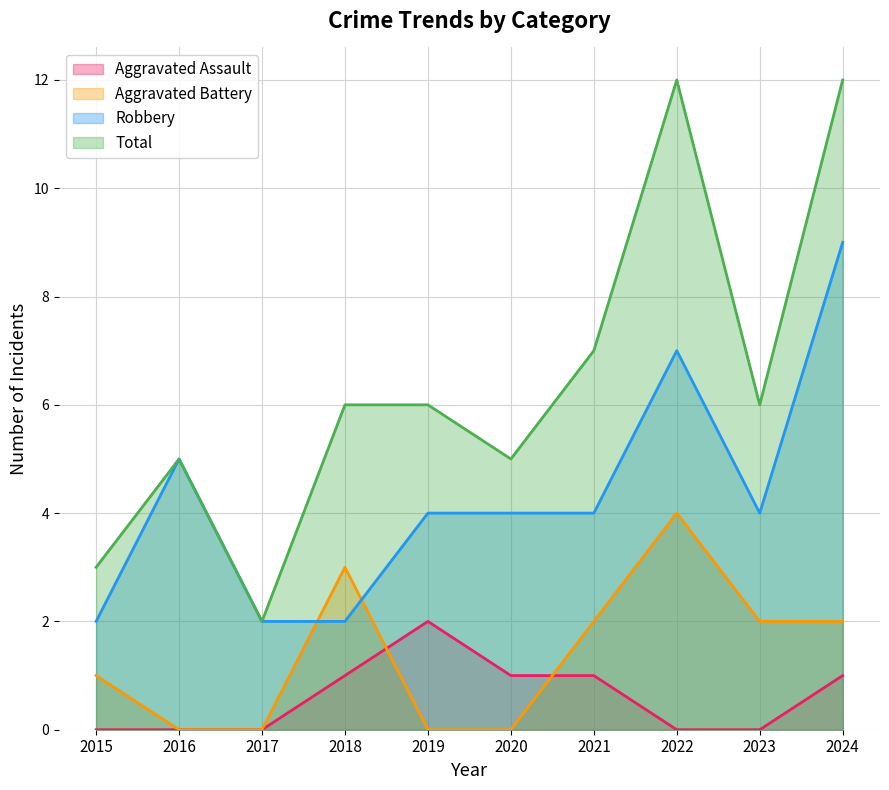

Count the number of data series in this chart.

4